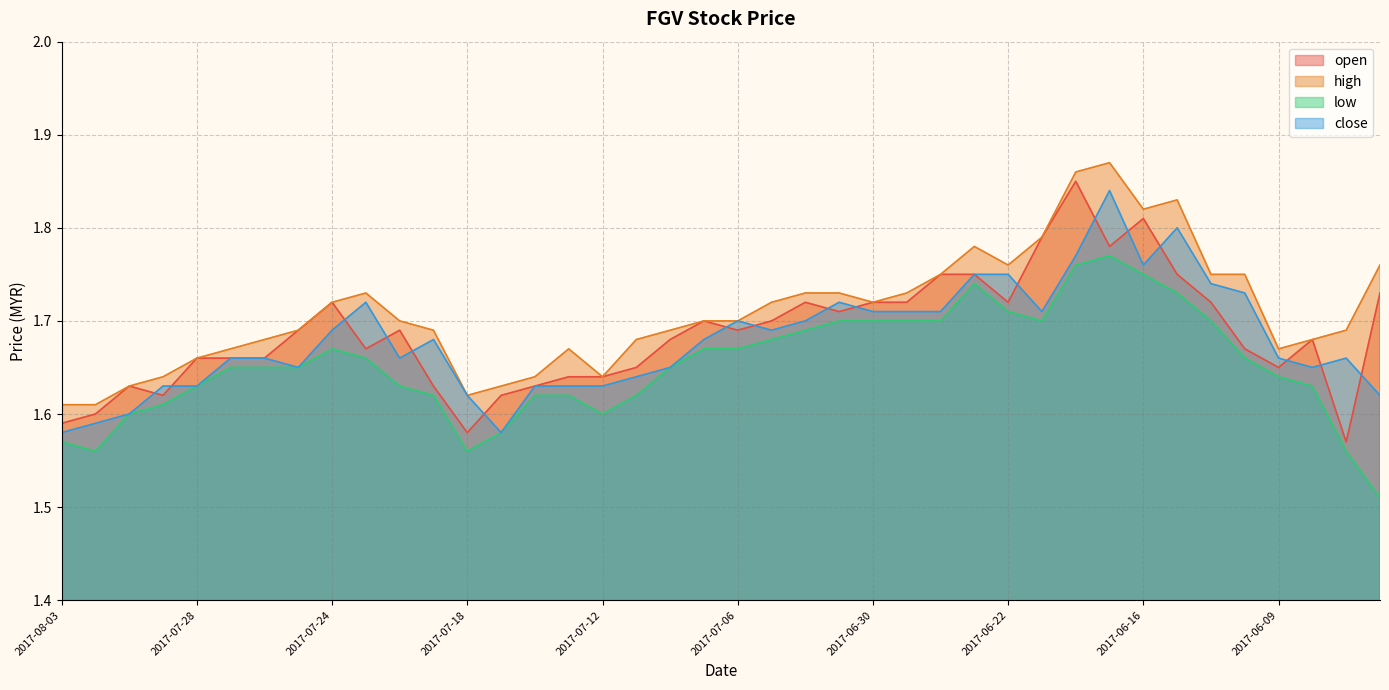

What is the maximum value shown in the chart?

1.9